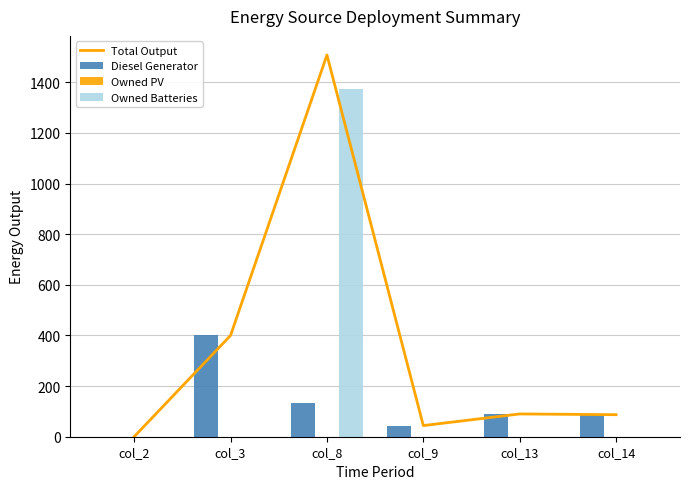

Rank the series by their average value, from lowest to highest.

Owned PV, Diesel Generator, Owned Batteries, Total Output